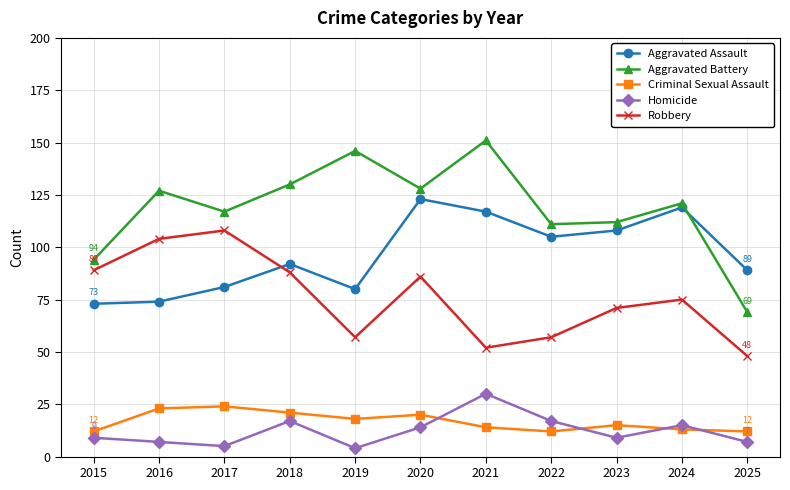

The Aggravated Battery series shows 45 at 2020. True or false?

False